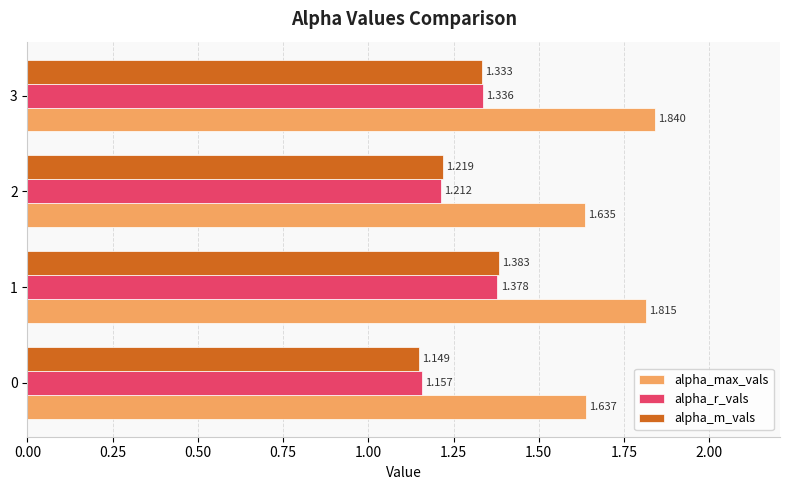

What is the sum of all alpha_r_vals values?

5.1